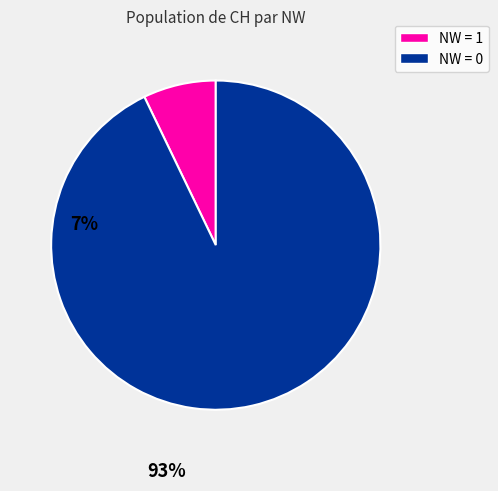

How many segments does this pie chart have?

2